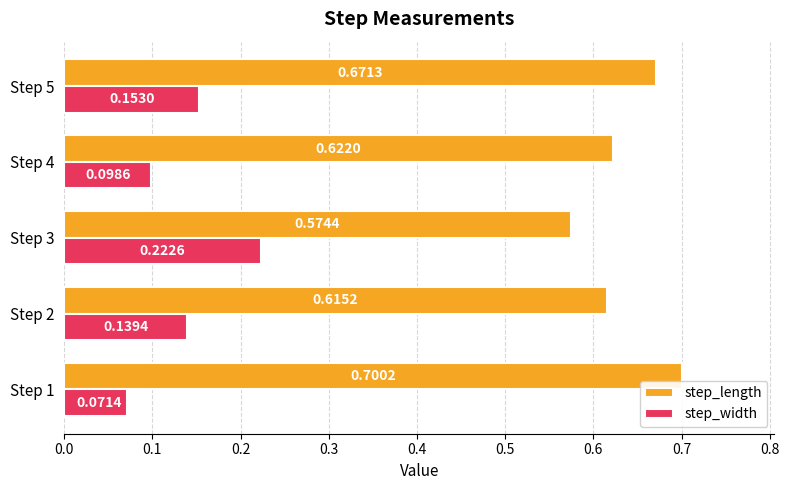

At how many categories does at least one series exceed 0?

5